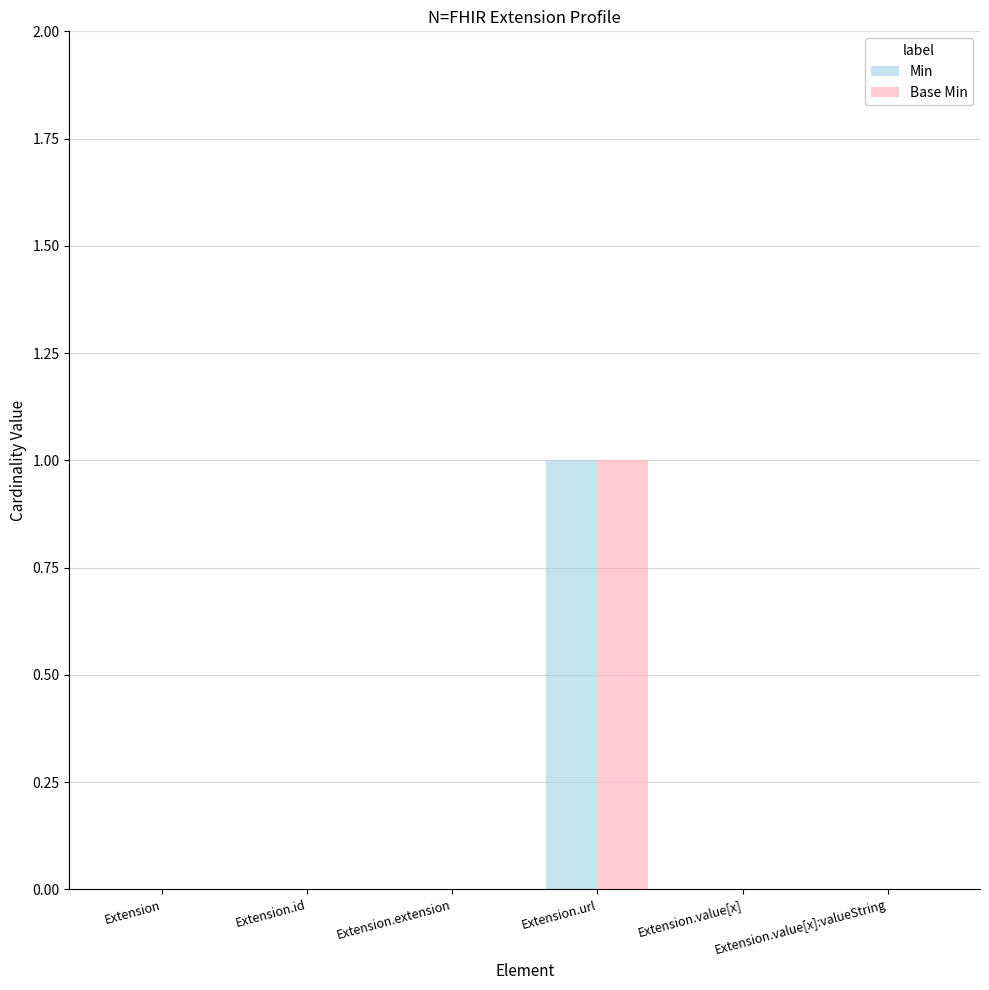

The value of Base Min at Extension.extension is 1. True or false?

False